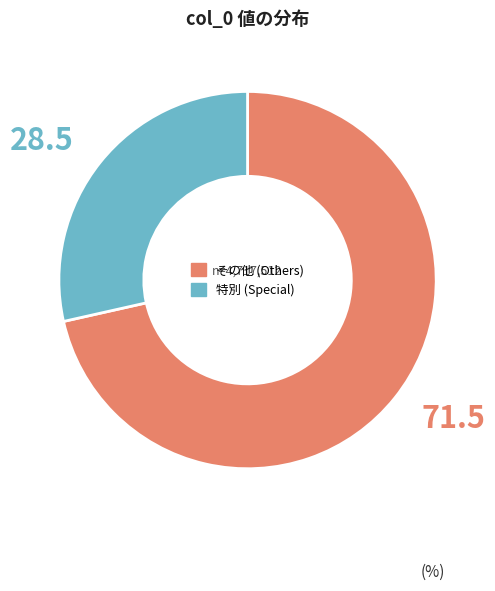

Is there a majority slice in this chart?

Yes